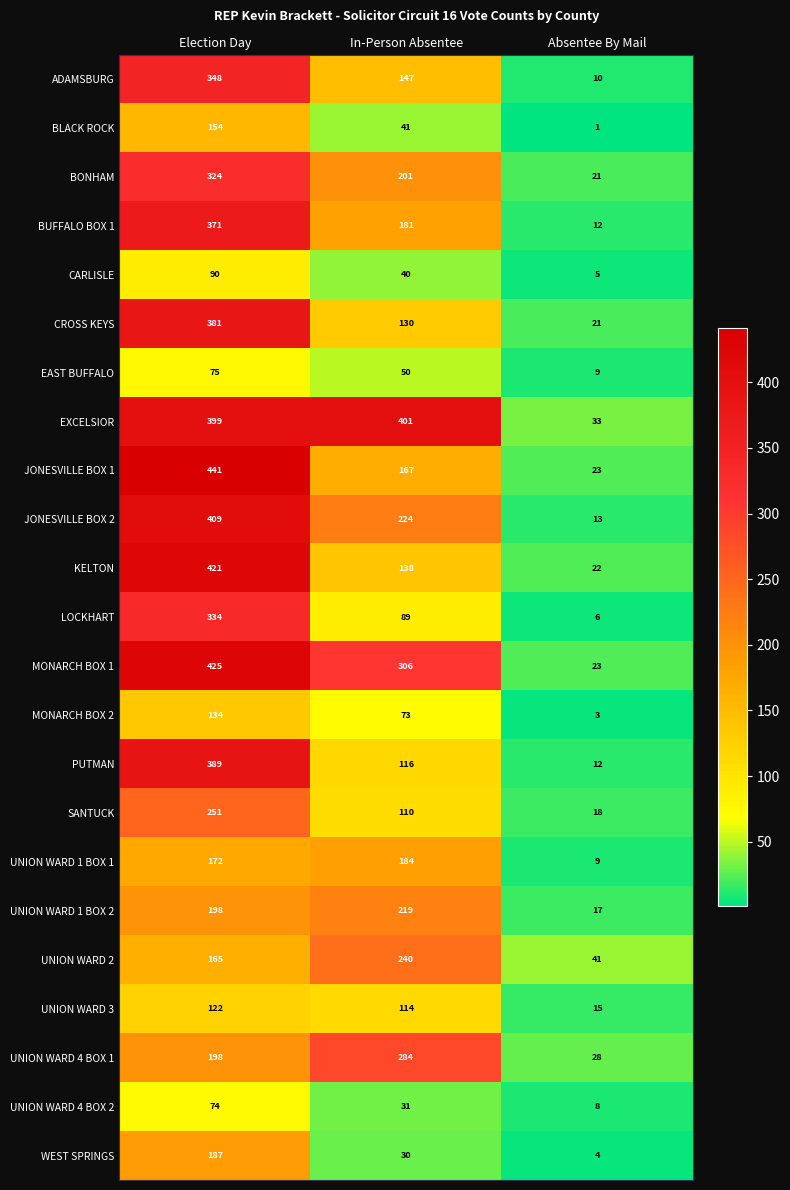

What is the maximum value for CARLISLE?

90